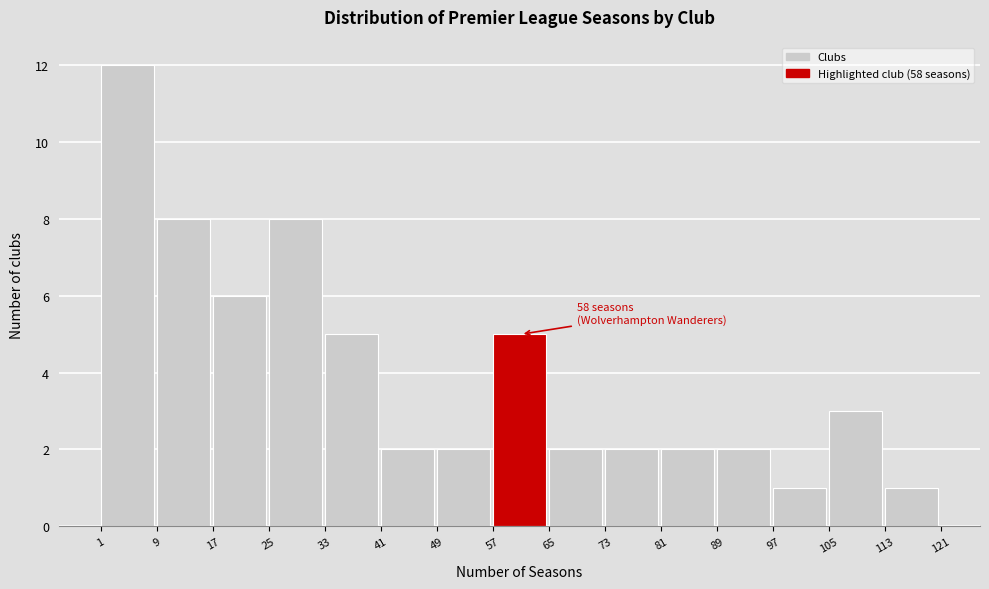

Which range on the x-axis has the tallest bar?

1 to 9